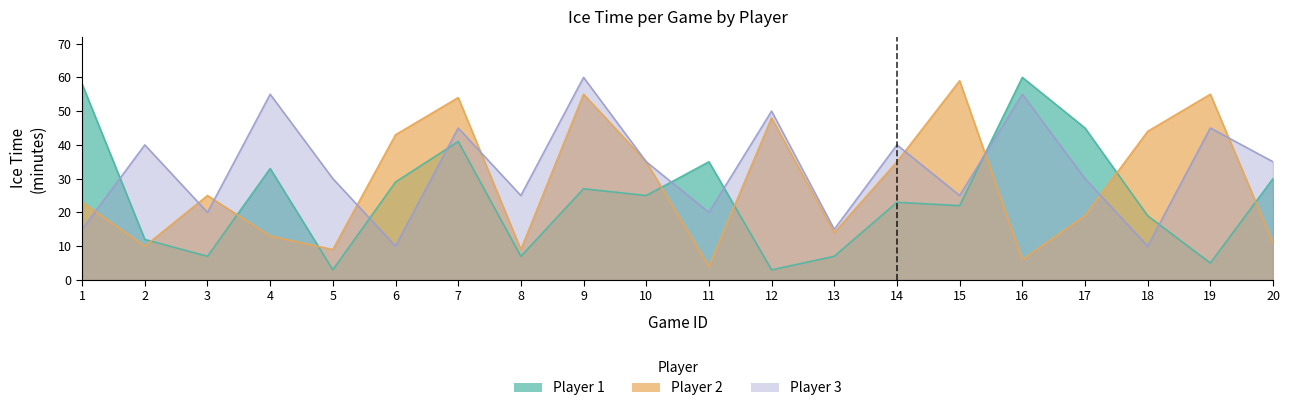

How many categories are shown in the chart?

20